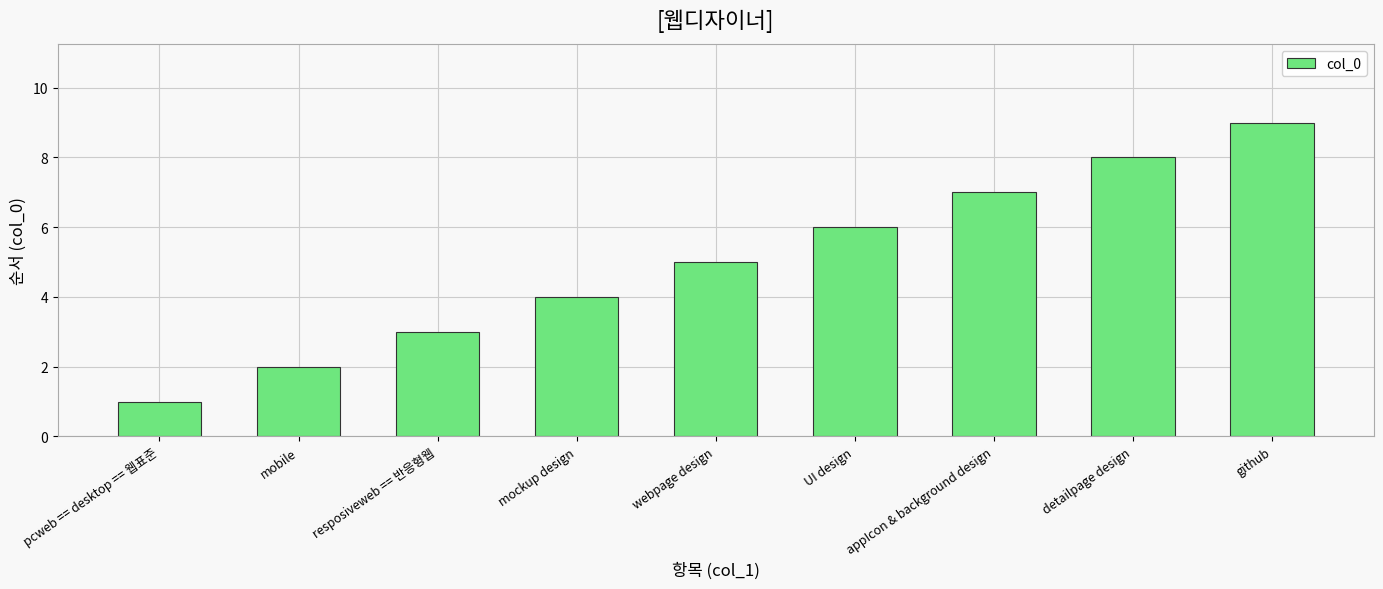

The value at UI design is 4. True or false?

False